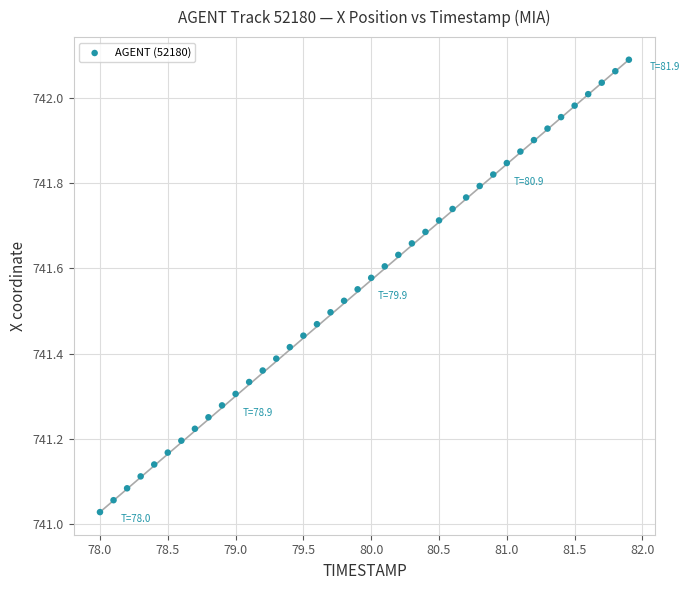

What is the range of X values (max minus min)?

3.9